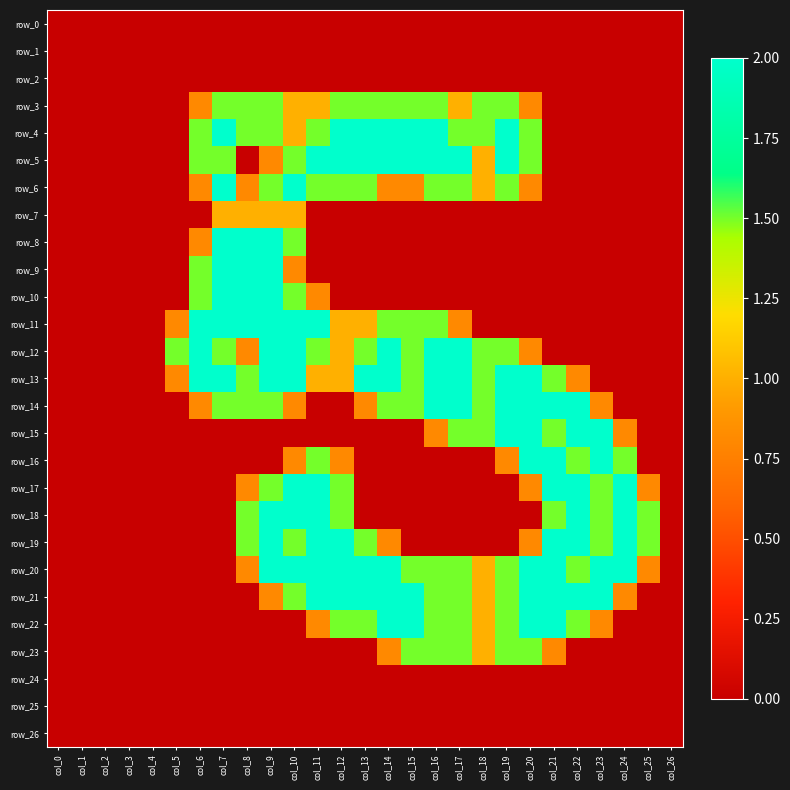

The row_6 series shows 1.5 at col_11. True or false?

True